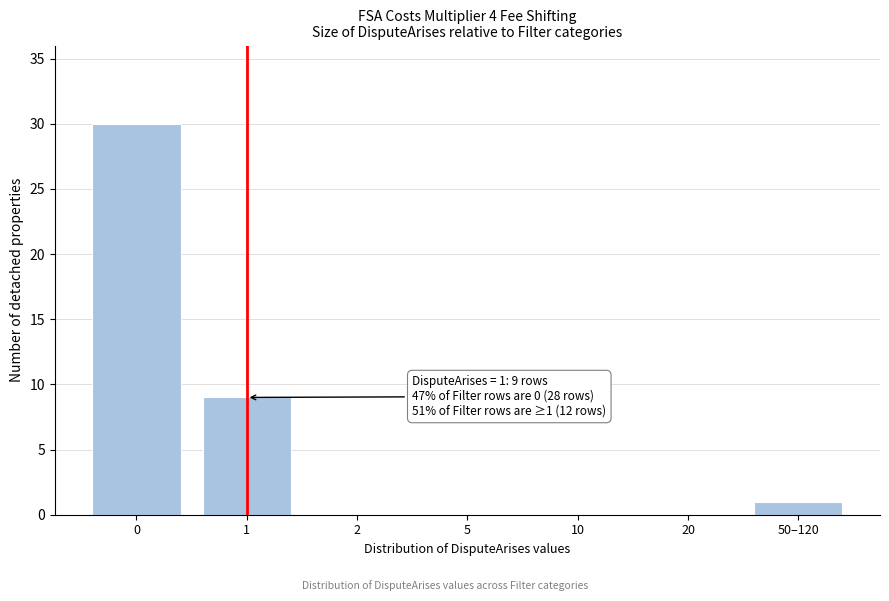

Reading right to left, transcribe all the data shown in this chart.

50–120=1	20=0	10=0	5=0	2=0	1=9	0=30